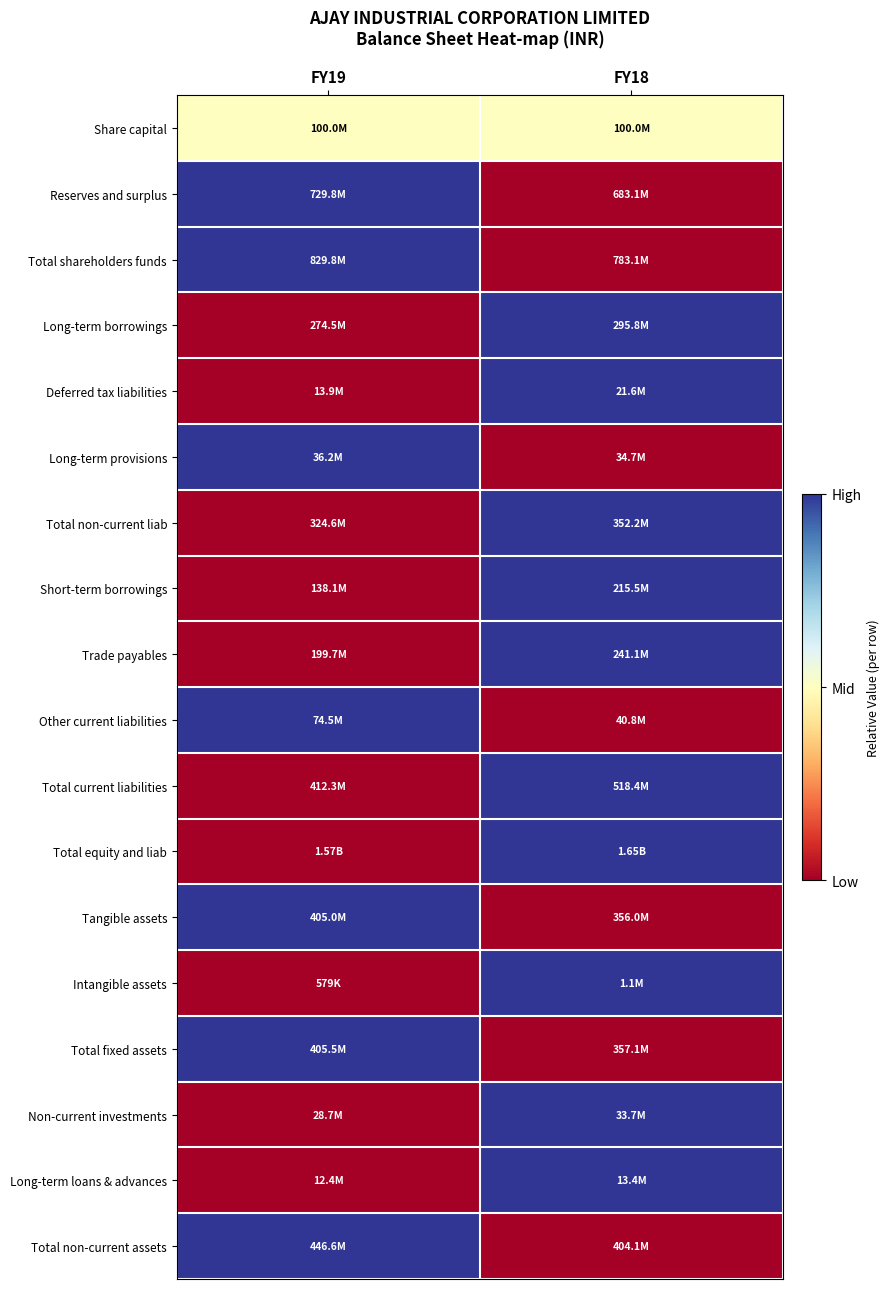

Reading right to left, transcribe all the data shown in this chart.

Share capital: FY18=0.5	FY19=0.5
Reserves and surplus: FY18=0.0	FY19=1.0
Total shareholders funds: FY18=0.0	FY19=1.0
Long-term borrowings: FY18=1.0	FY19=0.0
Deferred tax liabilities: FY18=1.0	FY19=0.0
Long-term provisions: FY18=0.0	FY19=1.0
Total non-current liab: FY18=1.0	FY19=0.0
Short-term borrowings: FY18=1.0	FY19=0.0
Trade payables: FY18=1.0	FY19=0.0
Other current liabilities: FY18=0.0	FY19=1.0
Total current liabilities: FY18=1.0	FY19=0.0
Total equity and liab: FY18=1.0	FY19=0.0
Tangible assets: FY18=0.0	FY19=1.0
Intangible assets: FY18=1.0	FY19=0.0
Total fixed assets: FY18=0.0	FY19=1.0
Non-current investments: FY18=1.0	FY19=0.0
Long-term loans & advances: FY18=1.0	FY19=0.0
Total non-current assets: FY18=0.0	FY19=1.0